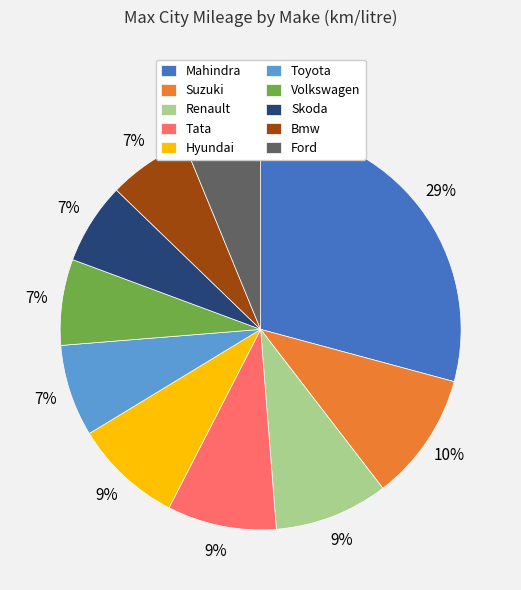

Approximately how many times larger is the value at Tata compared to Hyundai?

1.0